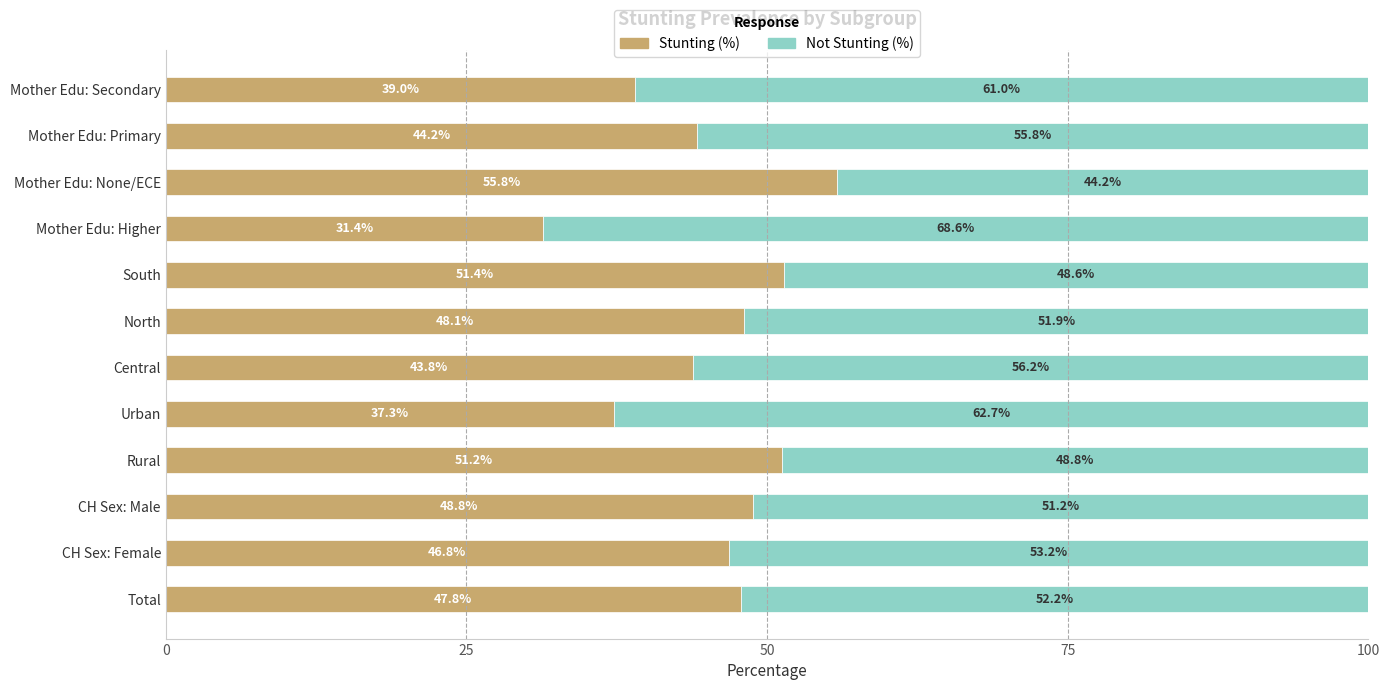

Is it true that Stunting (%) equals 47.8 at Total?

True